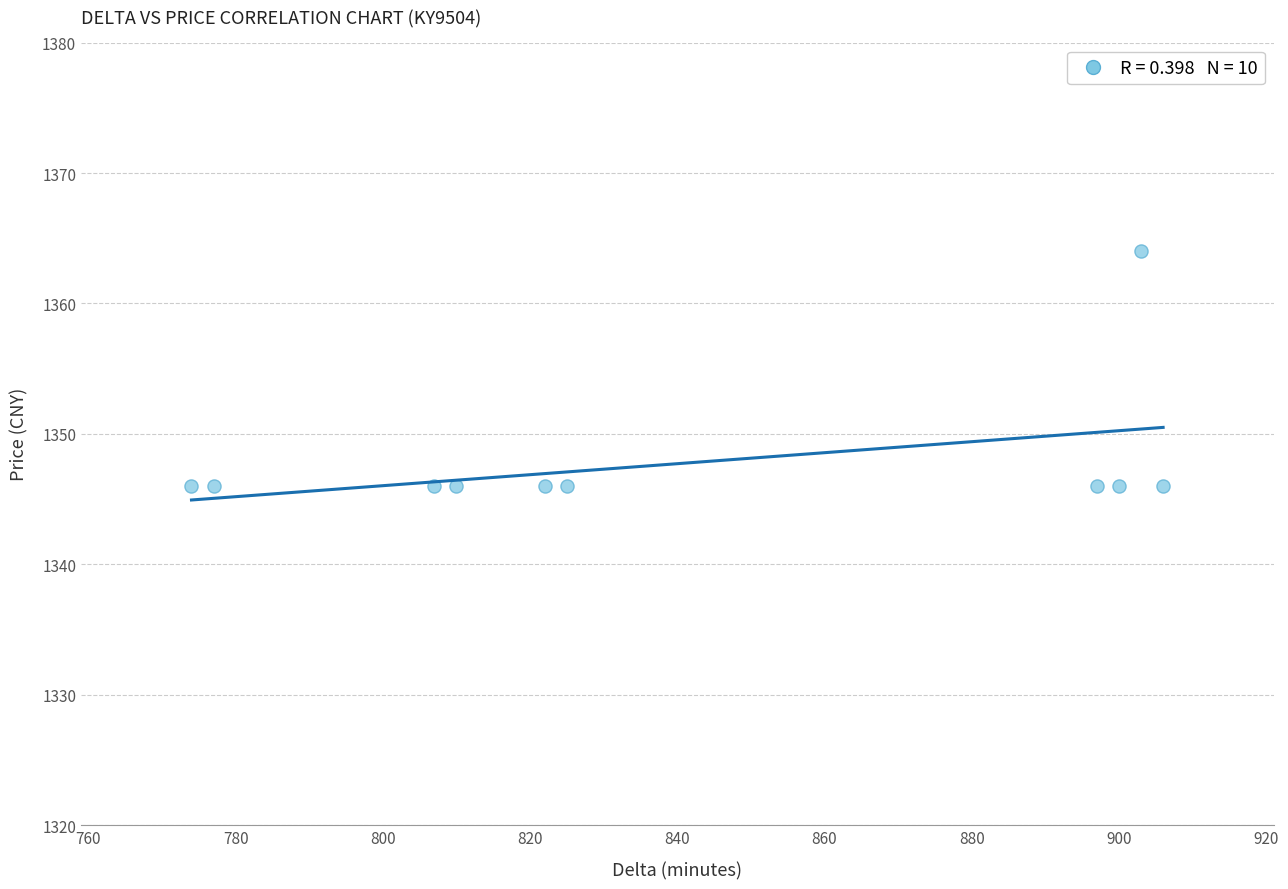

What is the range of Y values (max minus min)?

18